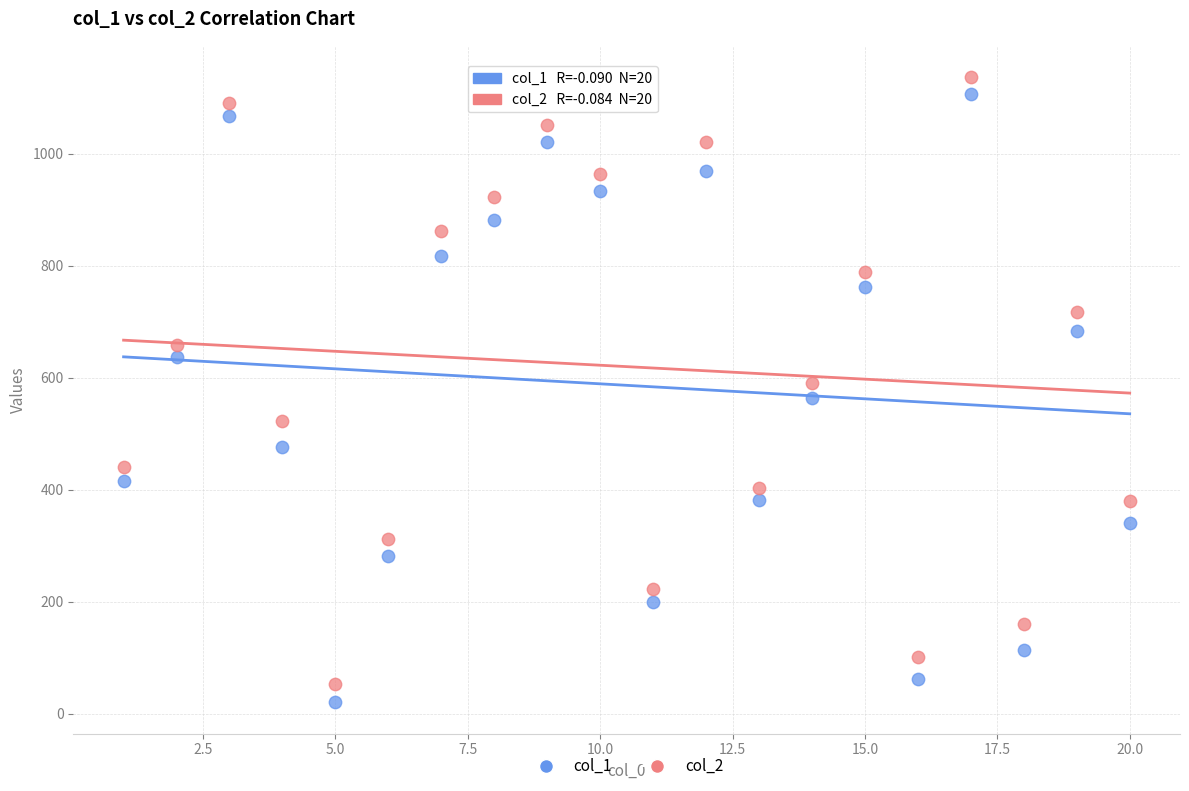

Which series contains the highest Y value?

col_2